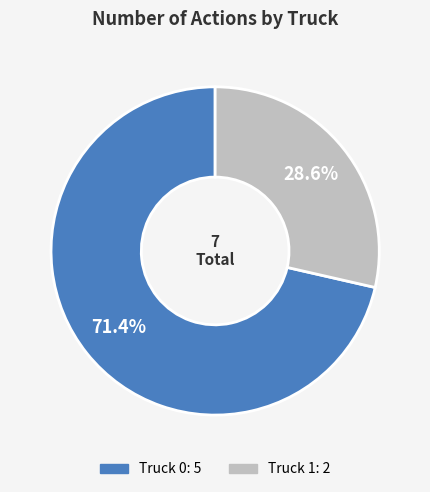

How many segments does this pie chart have?

2